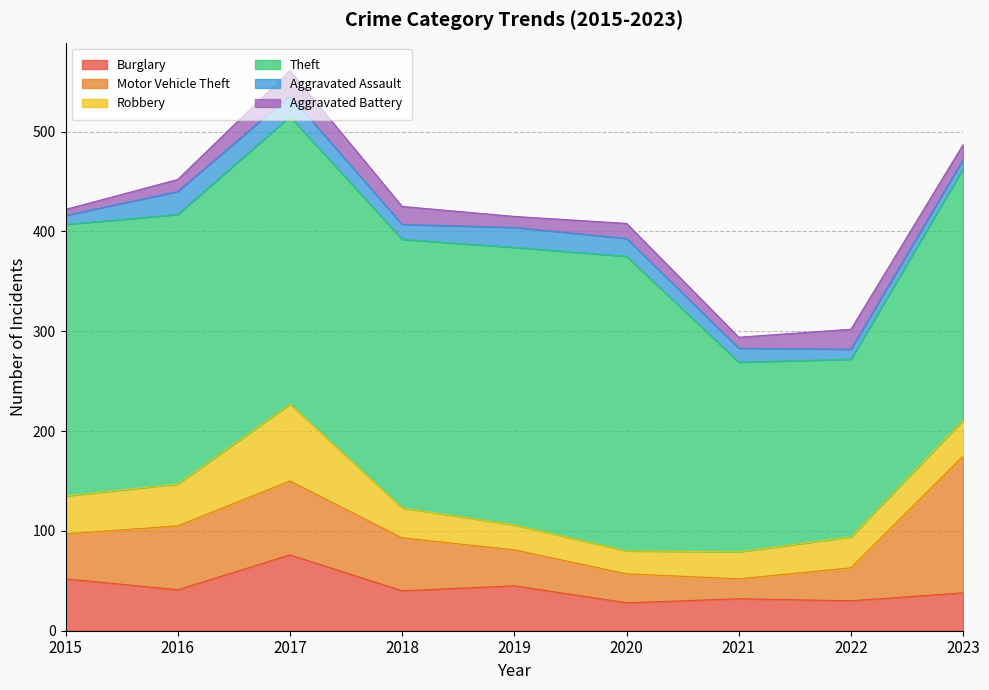

Between which two adjacent categories do Robbery and Burglary first intersect?

2015 and 2016